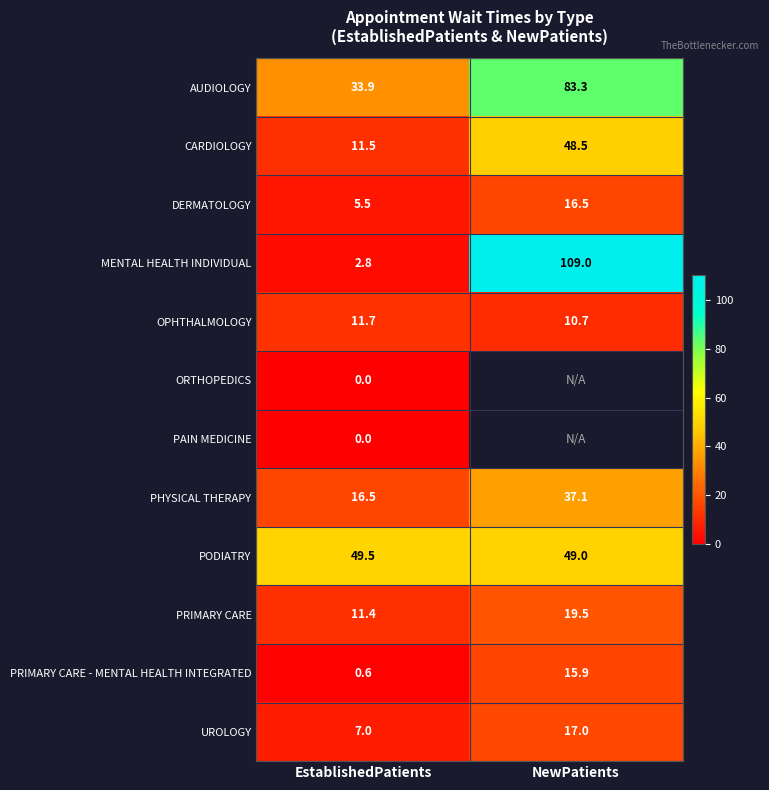

Rank the categories by PRIMARY CARE value from lowest to highest.

EstablishedPatients, NewPatients